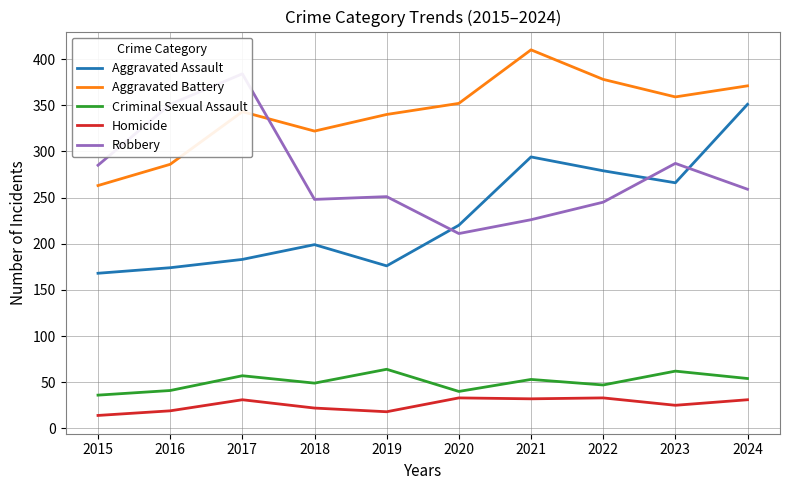

The Aggravated Assault series shows 270 at 2016. True or false?

False